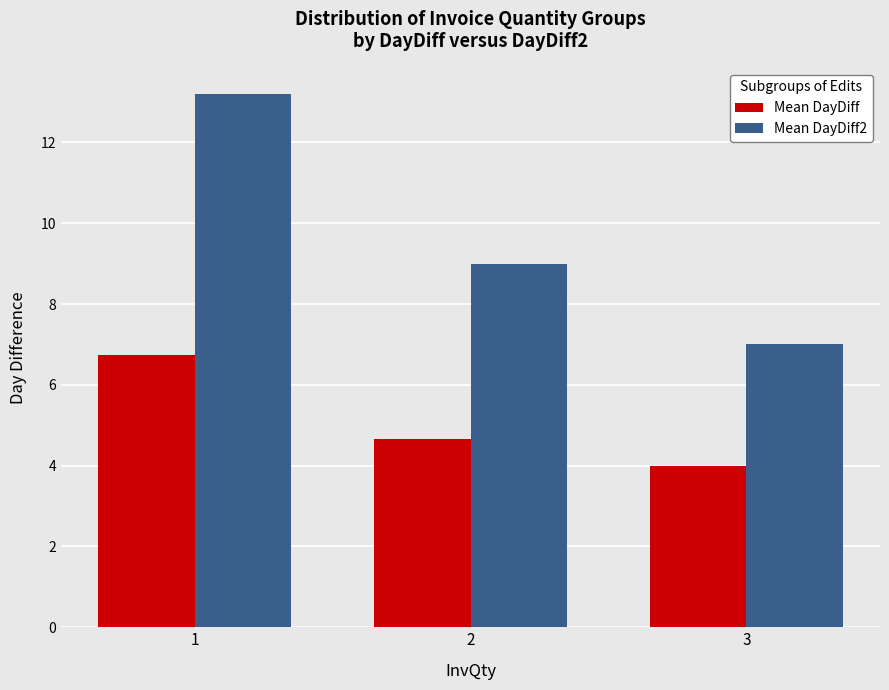

What is the sum of all Mean DayDiff values?

15.4